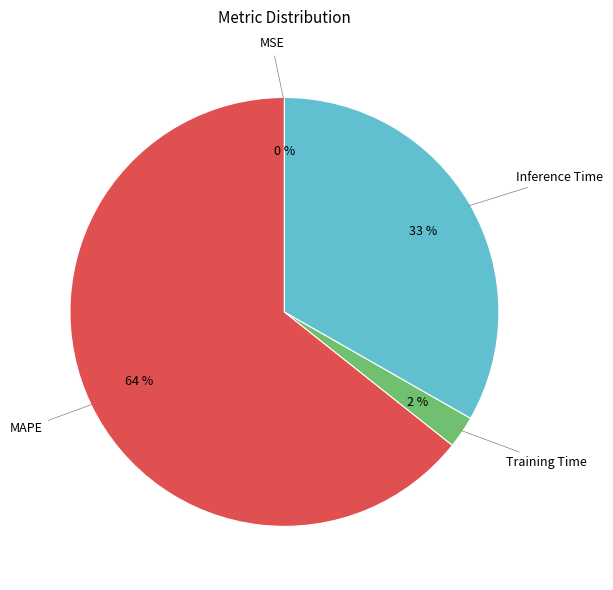

To the nearest percent, what is the average slice percentage?

25%